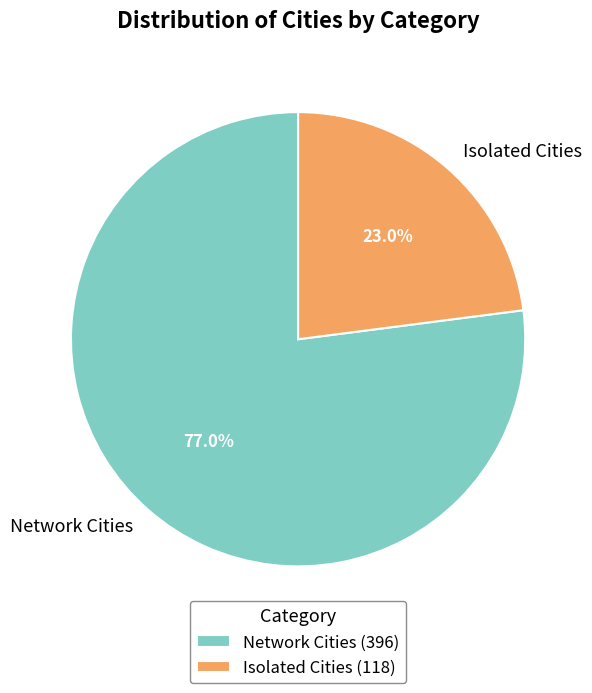

To the nearest percent, what percentage of the pie is Network Cities?

77%